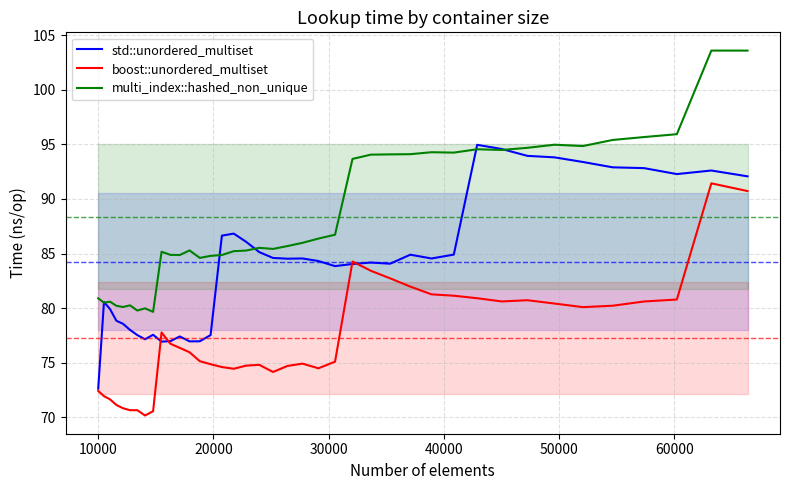

Reading left to right, list all the values displayed in this chart.

std::unordered_multiset: 72.6	80.6	79.9	78.8	78.6	78.0	77.5	77.1	77.5	76.9	77.0	77.4	76.9	77.0	77.5	86.6	86.8	86.1	85.1	84.6	84.5	84.5	84.3	83.8	84.0	84.2	84.1	84.9	84.5	84.9	95.0	94.6	94.0	93.8	93.4	92.9	92.8	92.3	92.6	92.1
boost::unordered_multiset: 72.4	71.9	71.6	71.1	70.8	70.6	70.6	70.2	70.5	77.8	76.7	76.3	75.9	75.1	74.9	74.6	74.4	74.7	74.8	74.1	74.7	74.9	74.5	75.1	84.3	83.4	82.7	82.0	81.3	81.1	80.9	80.6	80.7	80.4	80.1	80.2	80.6	80.8	91.4	90.7
multi_index::hashed_non_unique: 80.9	80.5	80.6	80.2	80.1	80.2	79.8	80.0	79.6	85.2	84.9	84.9	85.3	84.6	84.8	84.9	85.2	85.3	85.5	85.4	85.7	86.0	86.4	86.7	93.7	94.1	94.1	94.1	94.3	94.2	94.6	94.5	94.7	95.0	94.9	95.4	95.7	95.9	103.6	103.6